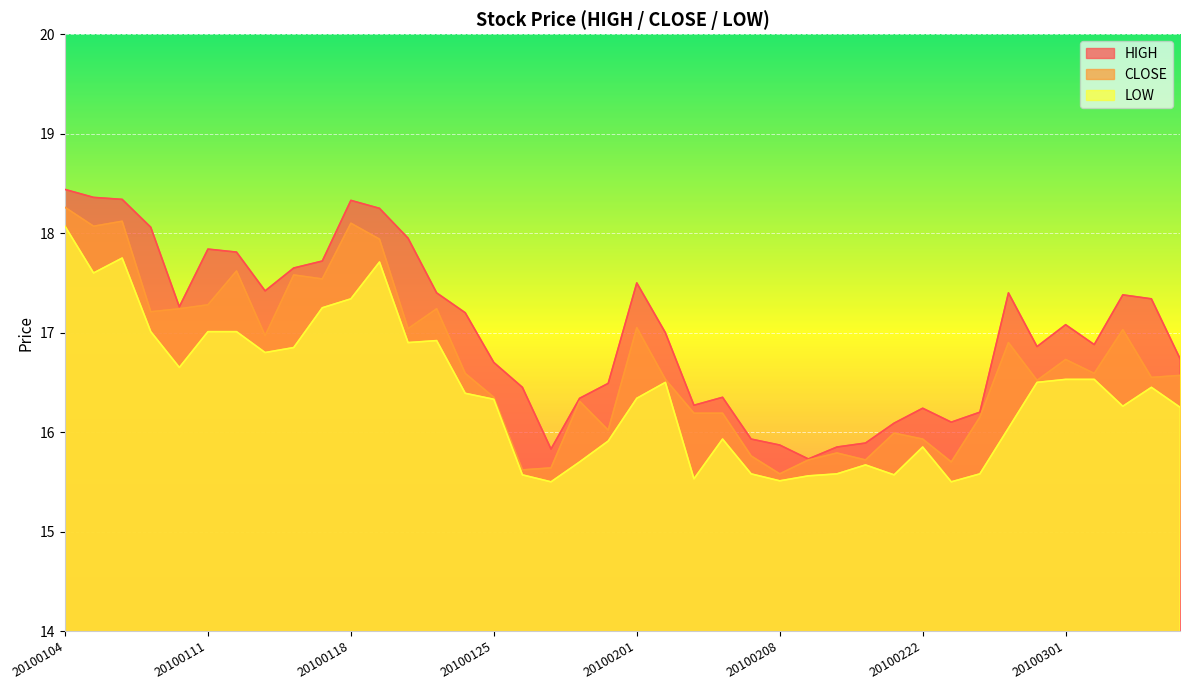

How many interior local peaks does the HIGH series have?

8